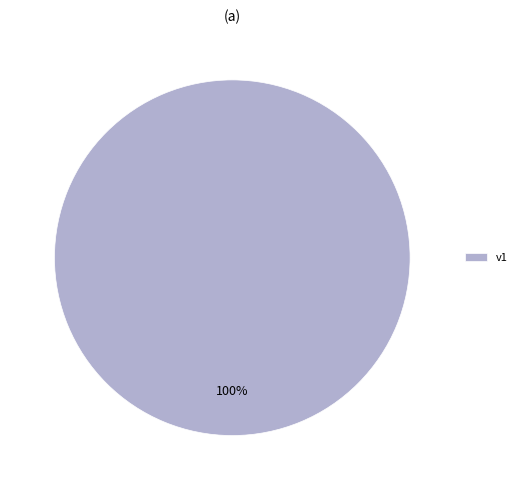

Is there any slice that represents more than half of the pie?

Yes